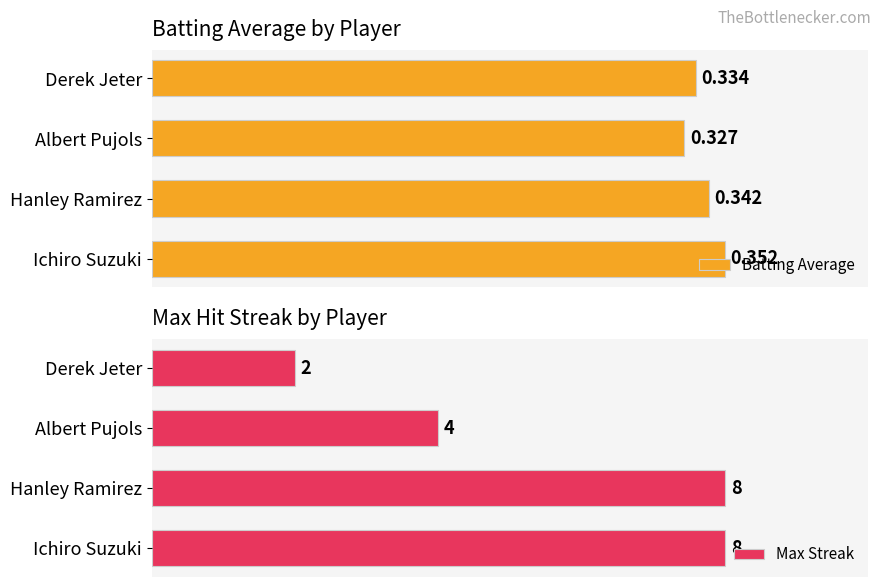

Reading right to left, what are all the values shown in this chart?

Batting Average: 0.3	0.3	0.3	0.4
Max Streak: 2.0	4.0	8.0	8.0